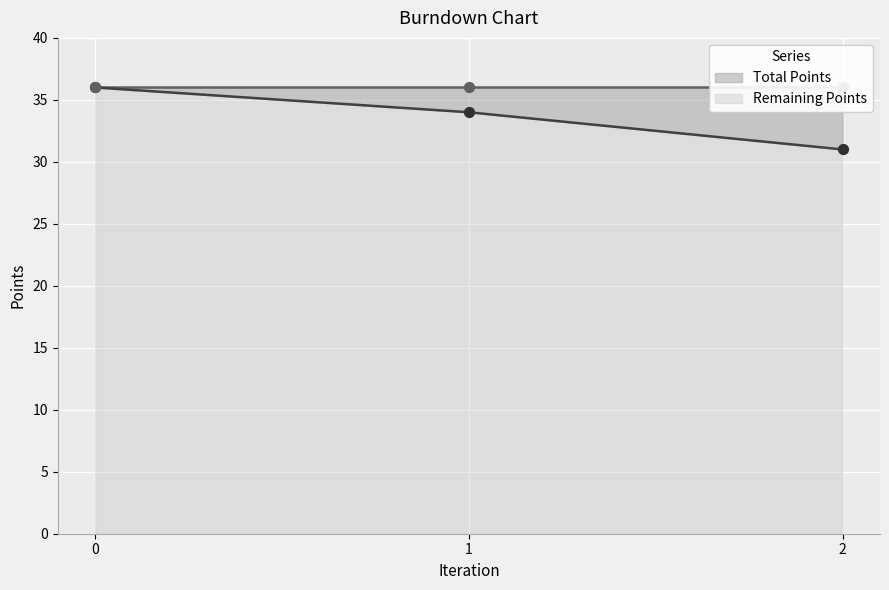

What is the change in value from 1 to 2?

-3